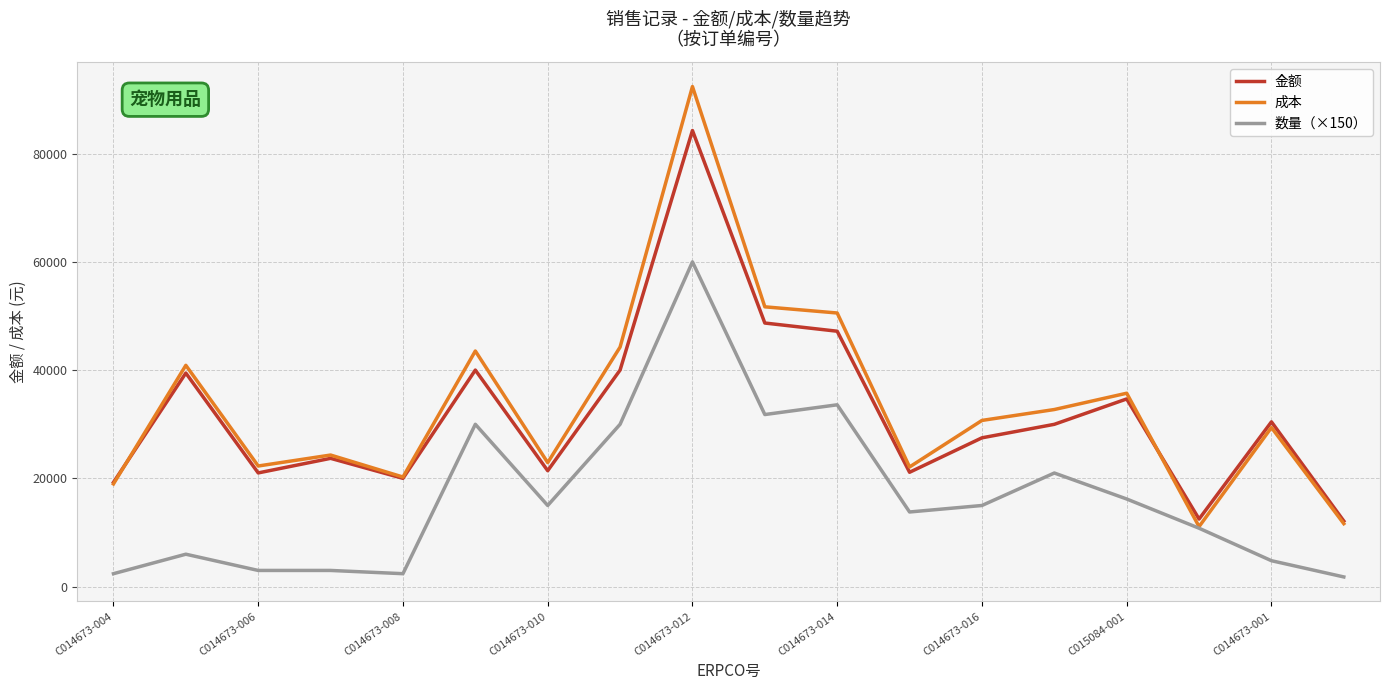

What is the maximum value shown in the chart?

92391.2